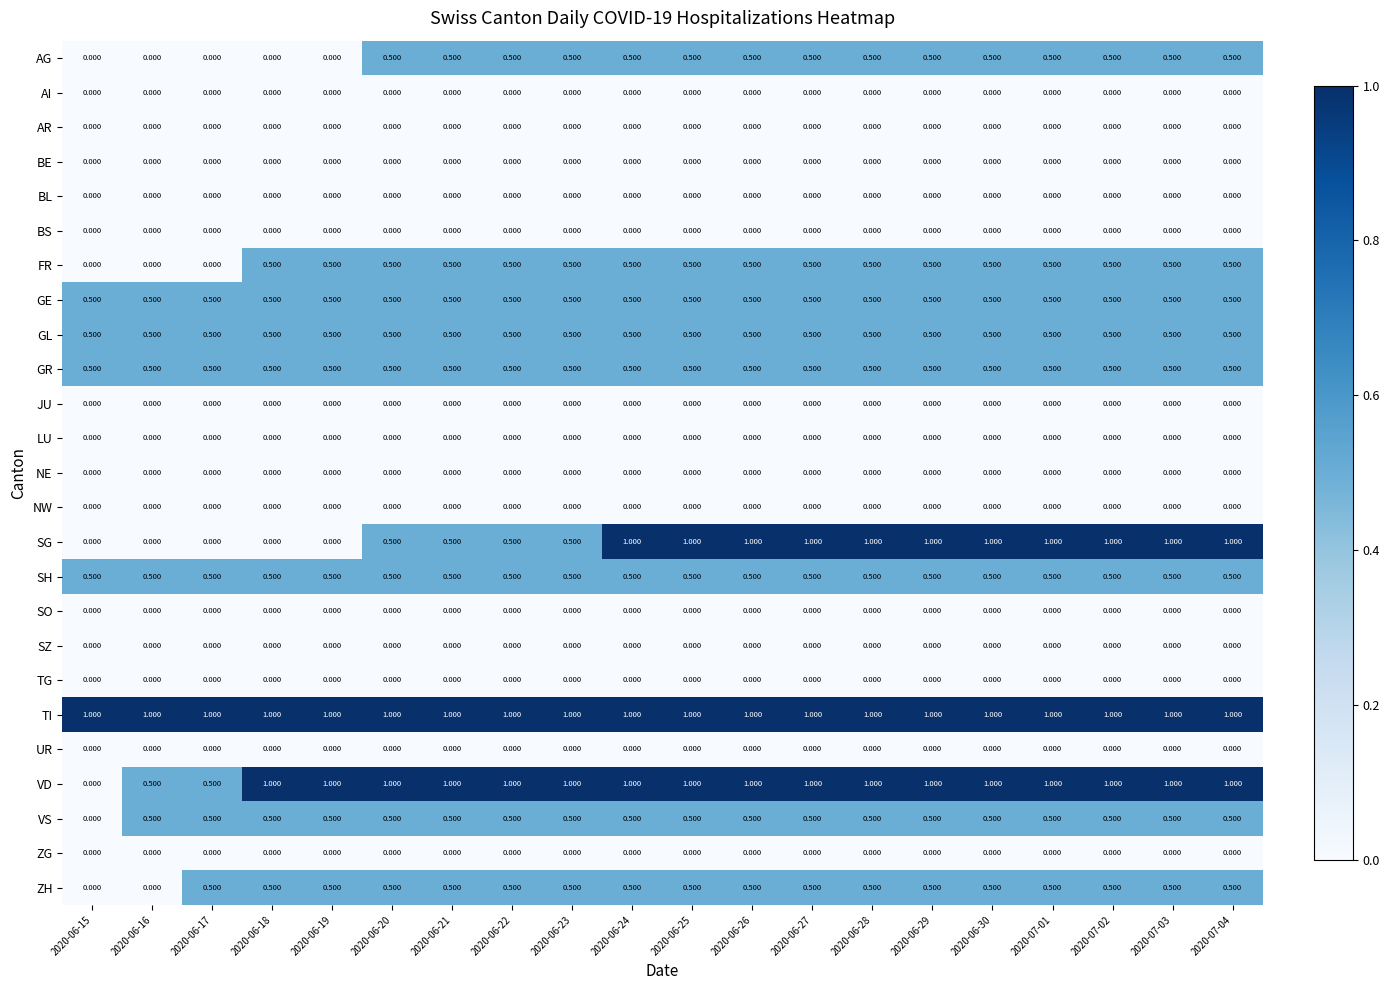

Which series has the largest total across all categories?

TI